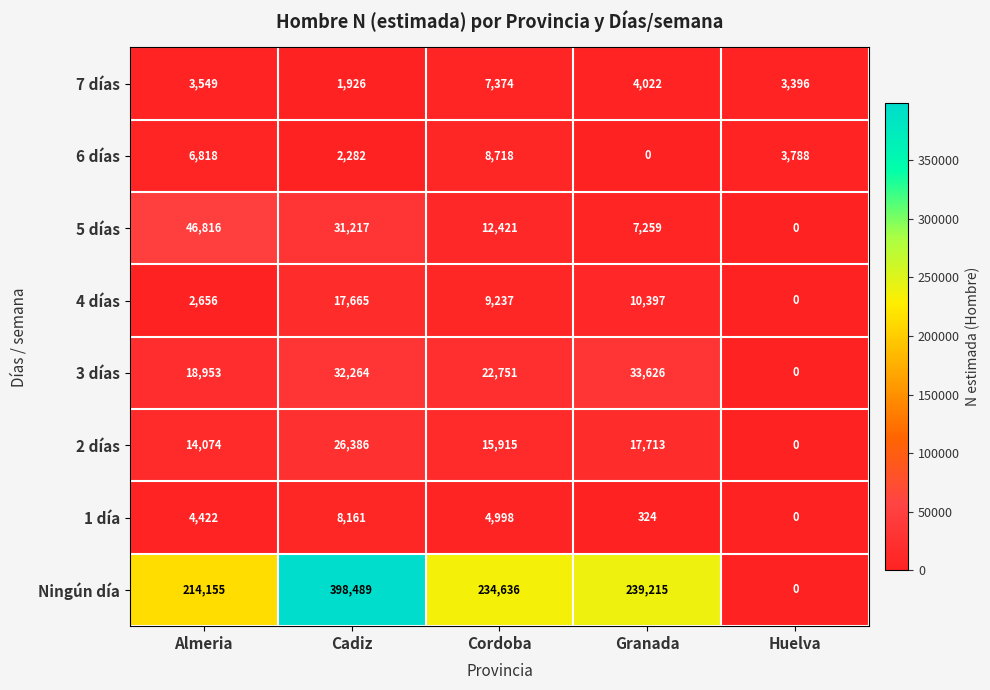

Is it true that 6 días equals 6818 at Almeria?

True